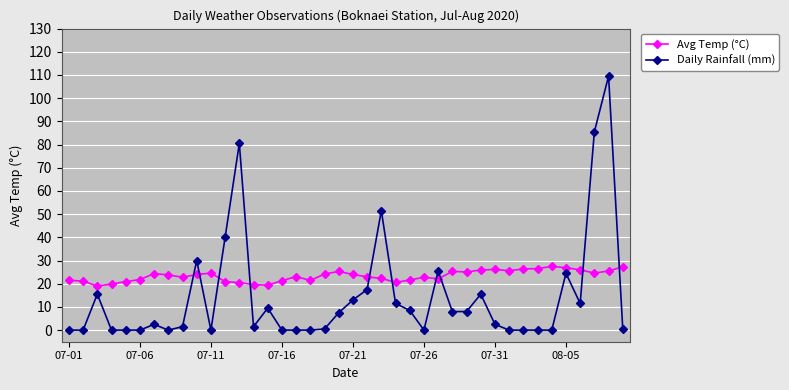

What is the average value of the Avg Temp (°C) series?

23.4